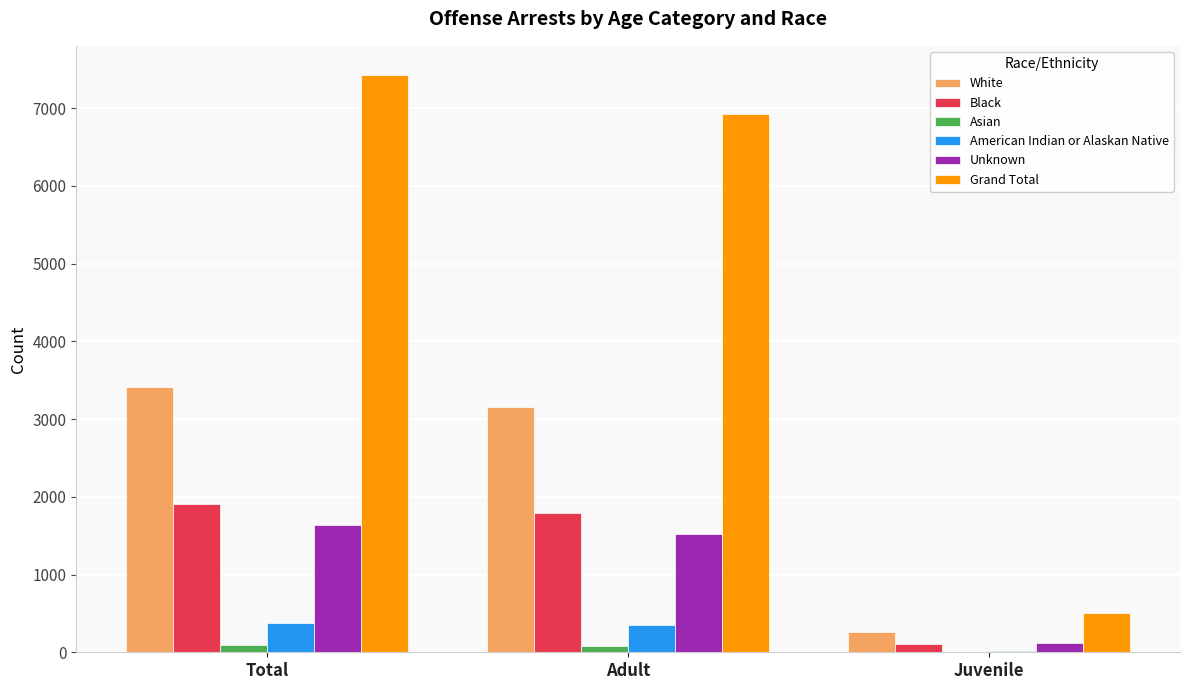

What is the maximum value shown in the chart?

7431